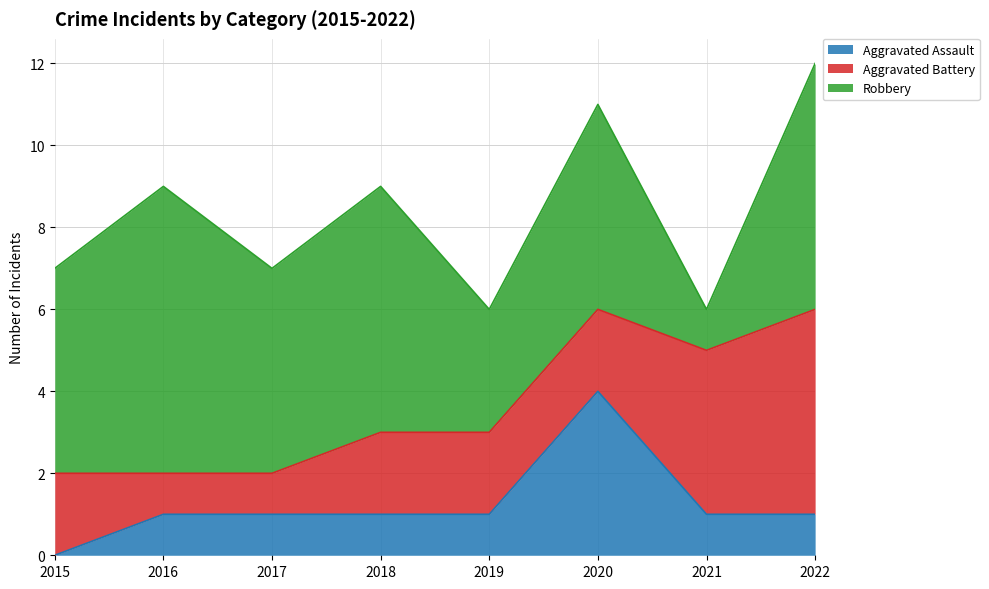

What is the value of the Aggravated Assault point at the 6th from the left?

4